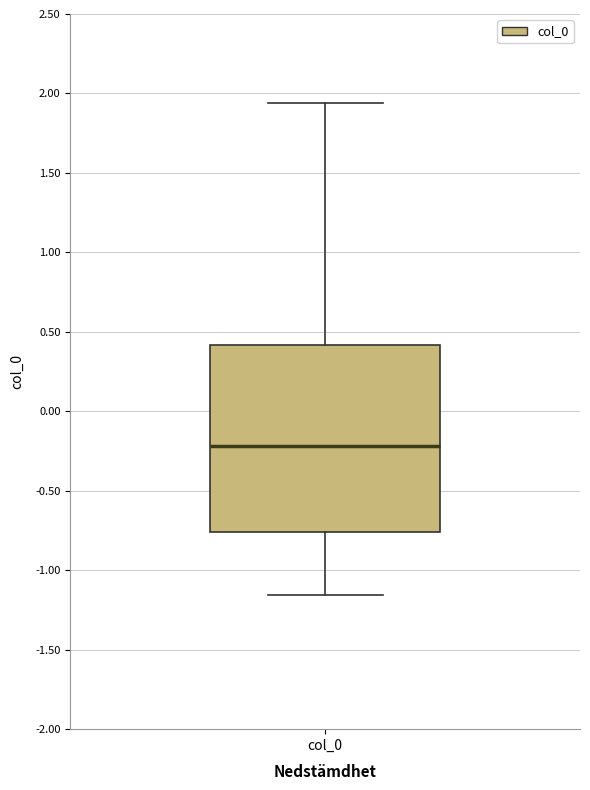

Where is the lower edge of the box for col_0 on the y-axis? The values are not printed on the chart, so give them approximately, as read against the axis.

-0.75